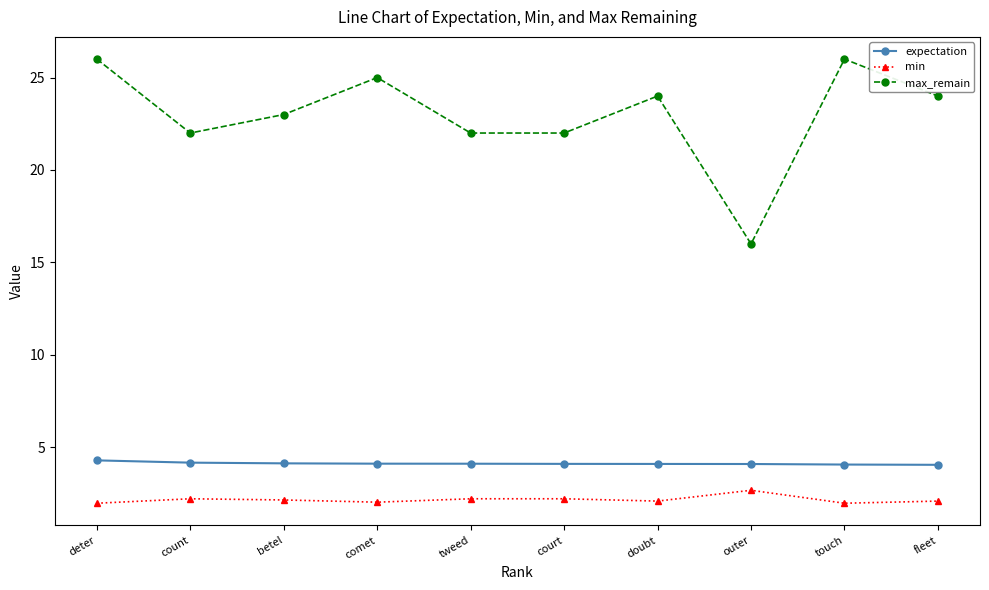

True or false: max_remain and min intersect in this chart.

False